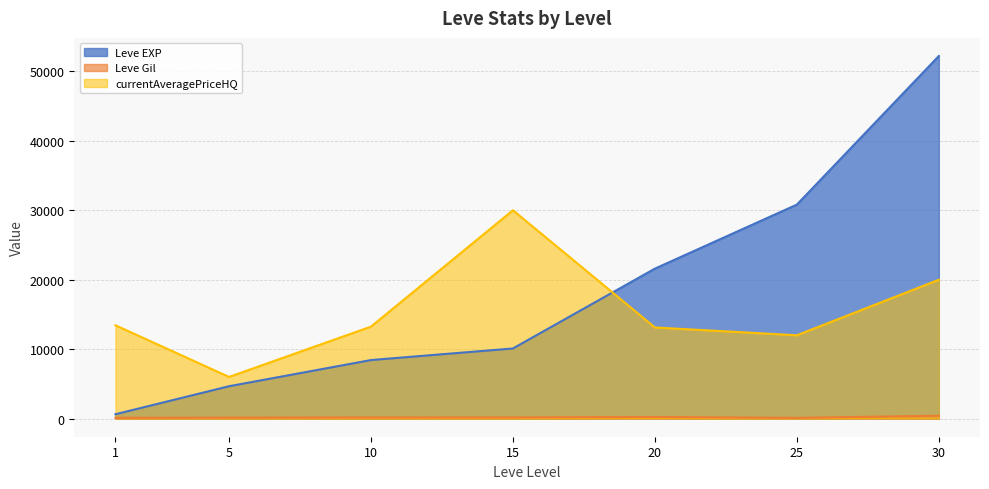

Which series has the largest total across all categories?

Leve EXP